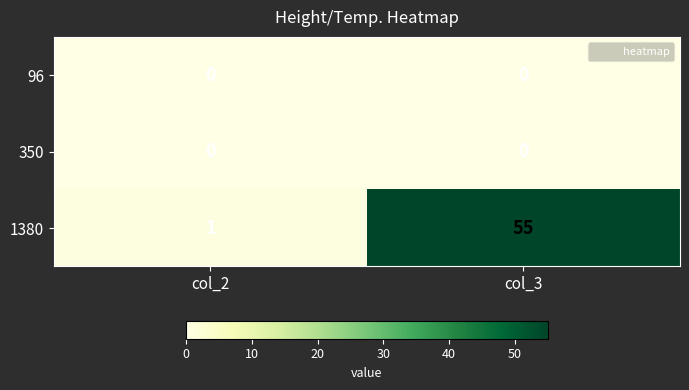

Reading left to right, list all the values displayed in this chart.

96: 0	0
350: 0	0
1380: 1	55